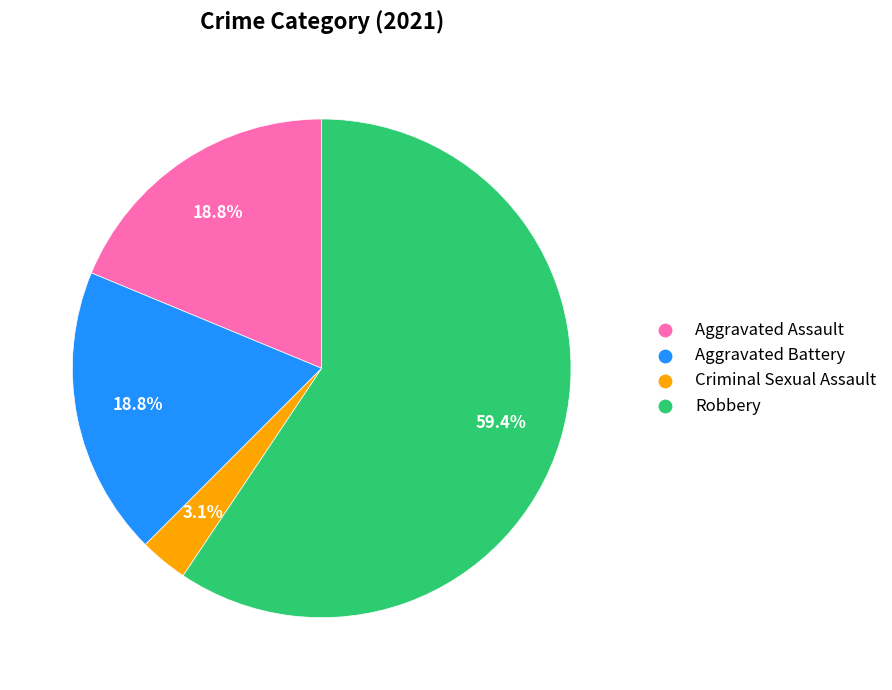

What percentage is the Aggravated Battery slice, to the nearest percent?

19%